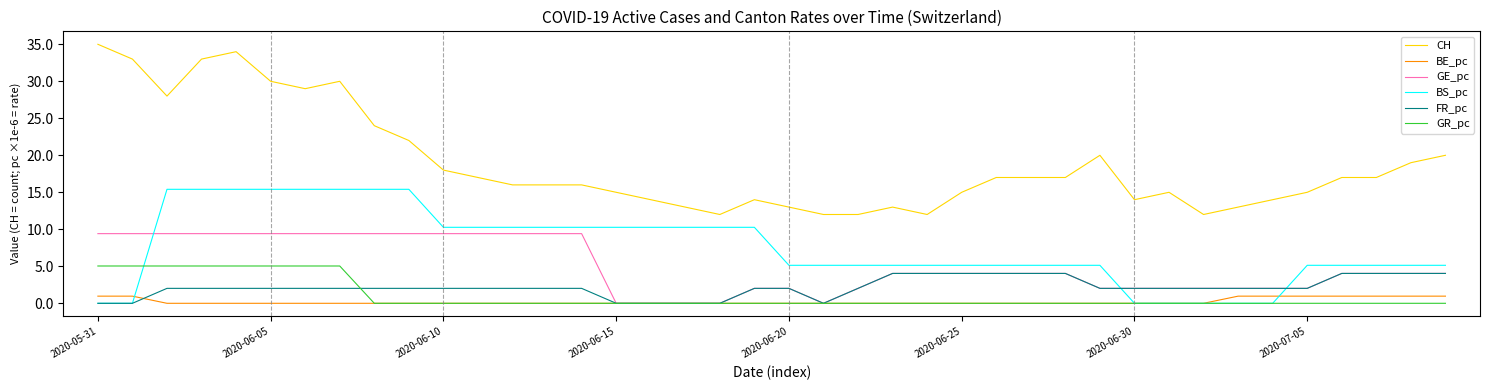

Which series has the largest total across all categories?

CH